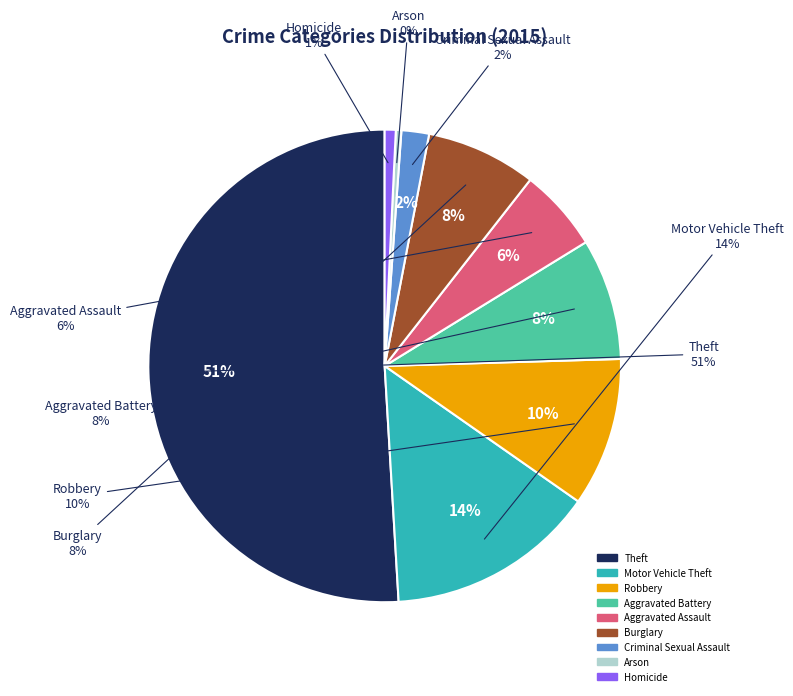

Is the sum of Theft and Robbery greater than half?

Yes